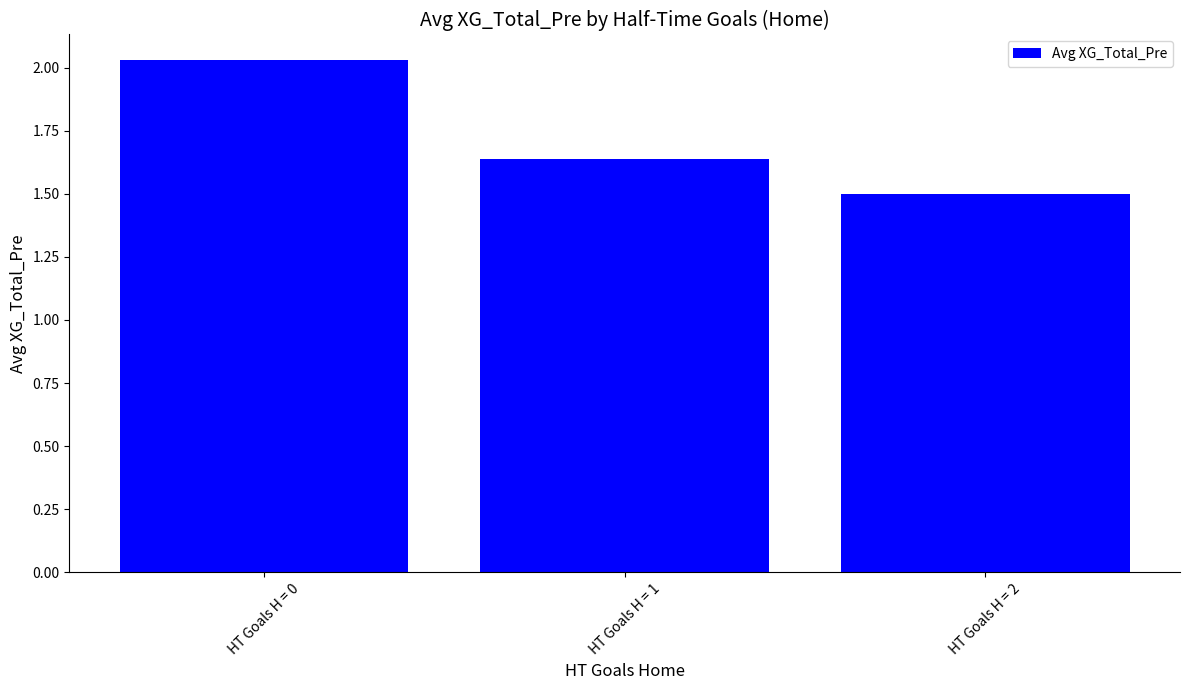

True or false: the data shows 3.2 at HT Goals H = 0.

False